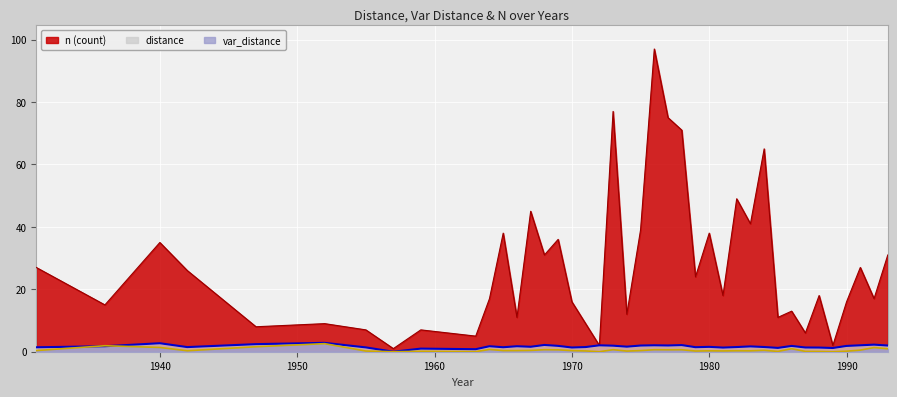

At which category does the chart reach its minimum across all series?

1957